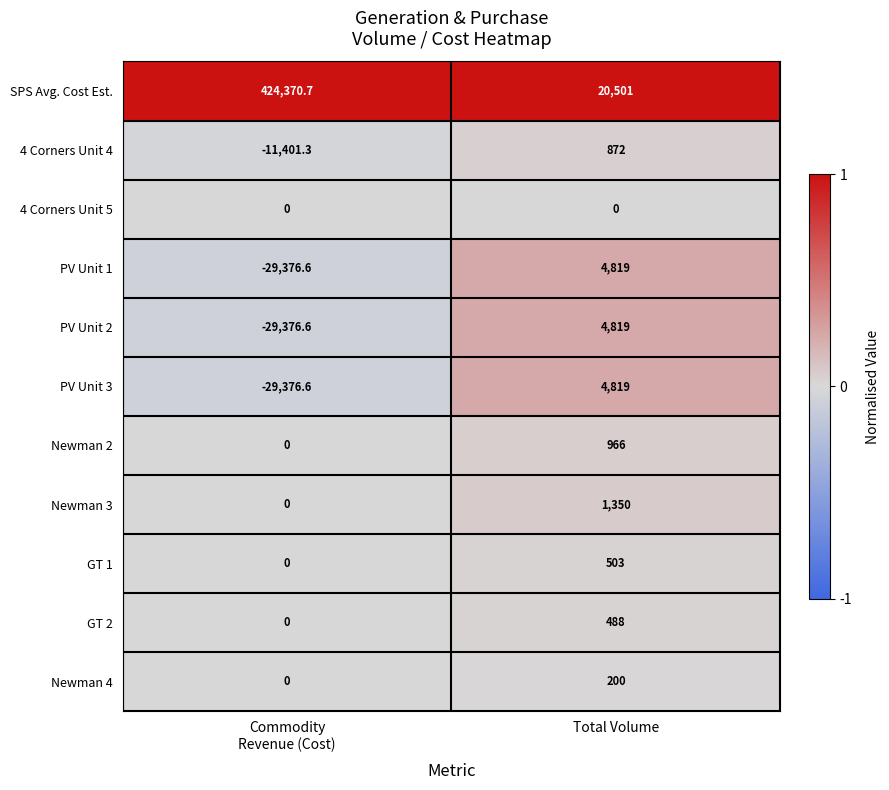

The 4 Corners Unit 4 series shows 872.0 at Total Volume. True or false?

True